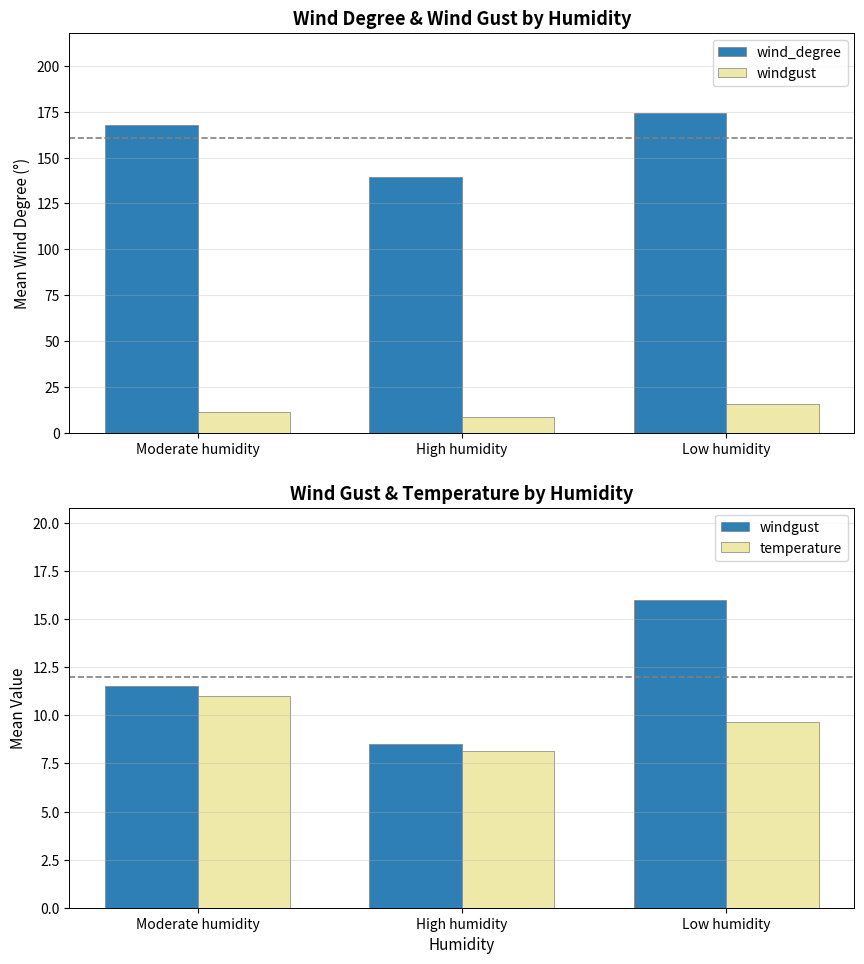

Where does the wind_degree series first go above 167?

Moderate humidity